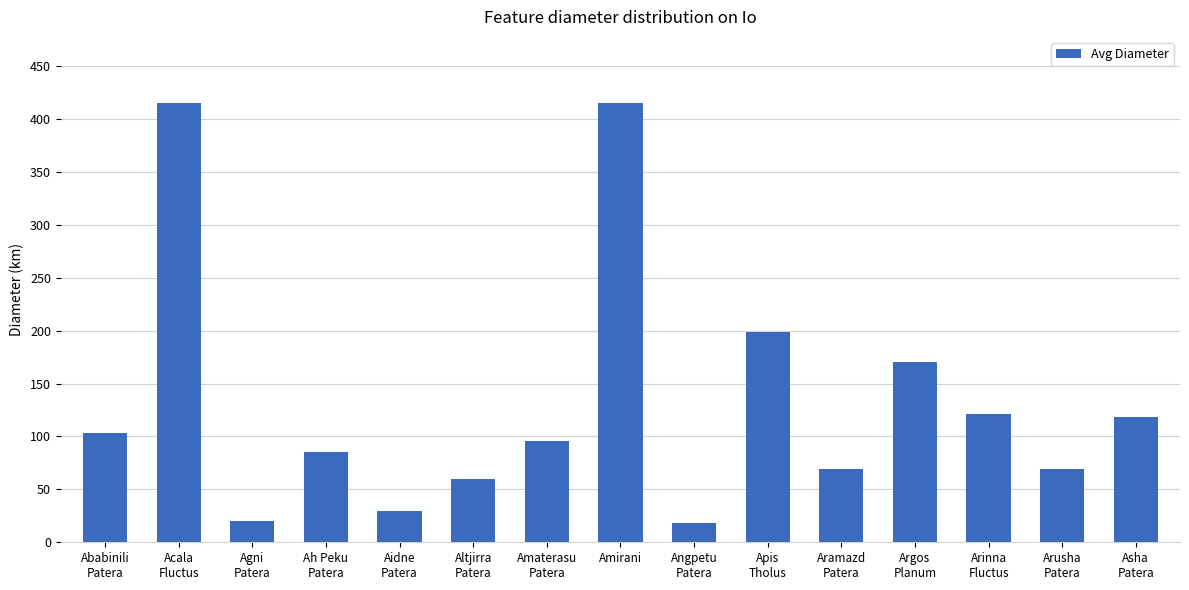

What is the greatest value displayed?

415.3